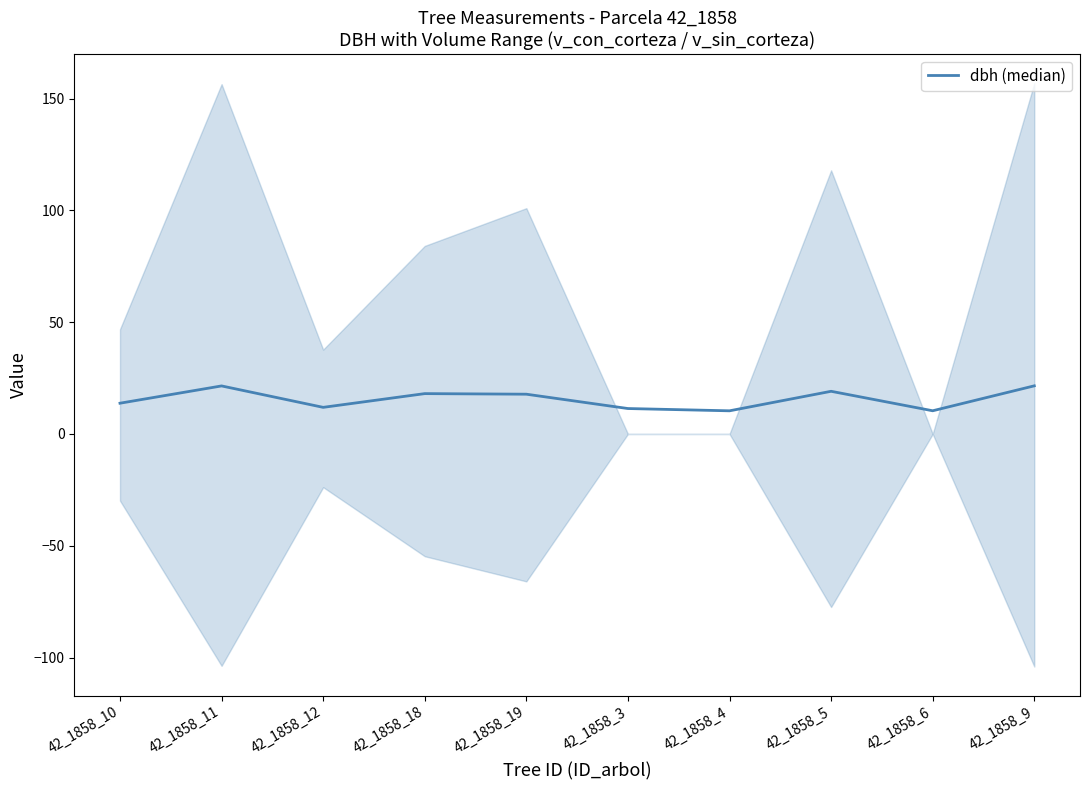

List the labels in order of value, smallest first.

42_1858_4, 42_1858_6, 42_1858_3, 42_1858_12, 42_1858_10, 42_1858_19, 42_1858_18, 42_1858_5, 42_1858_11, 42_1858_9